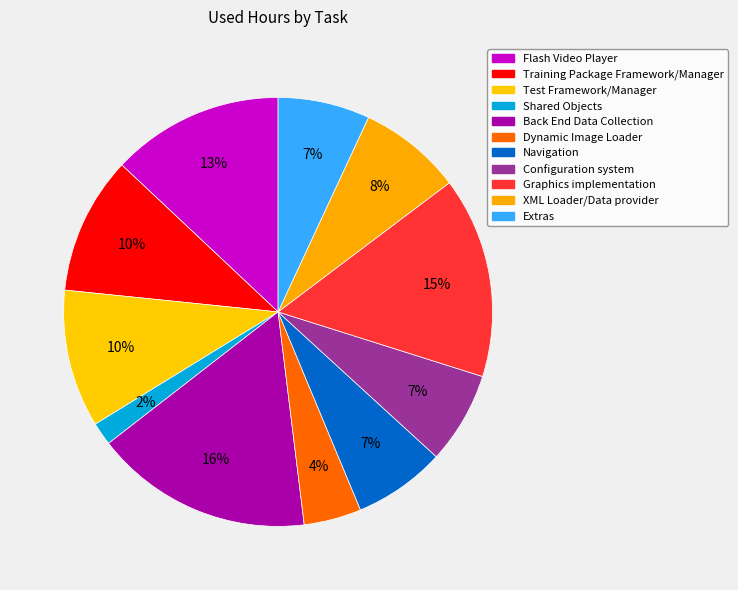

Is it true that Navigation is 7% of the pie?

True